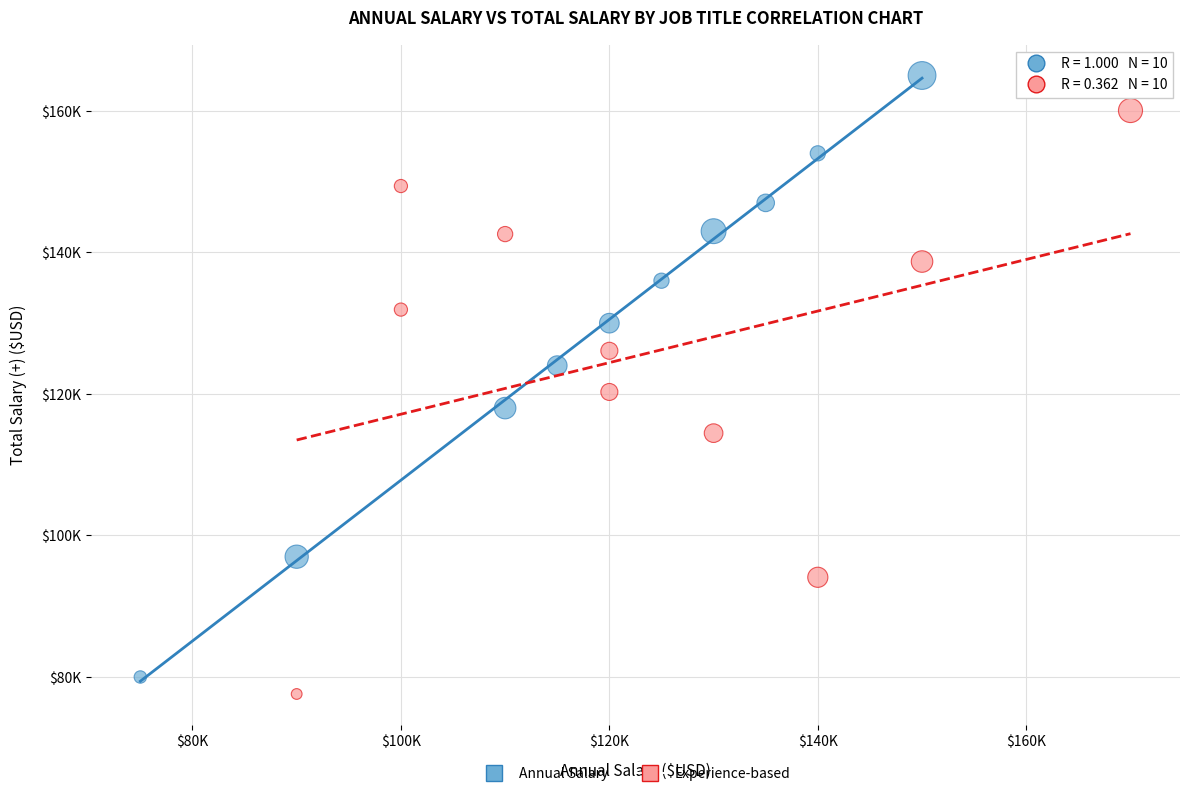

Which series reaches the maximum Y coordinate?

Annual Salary